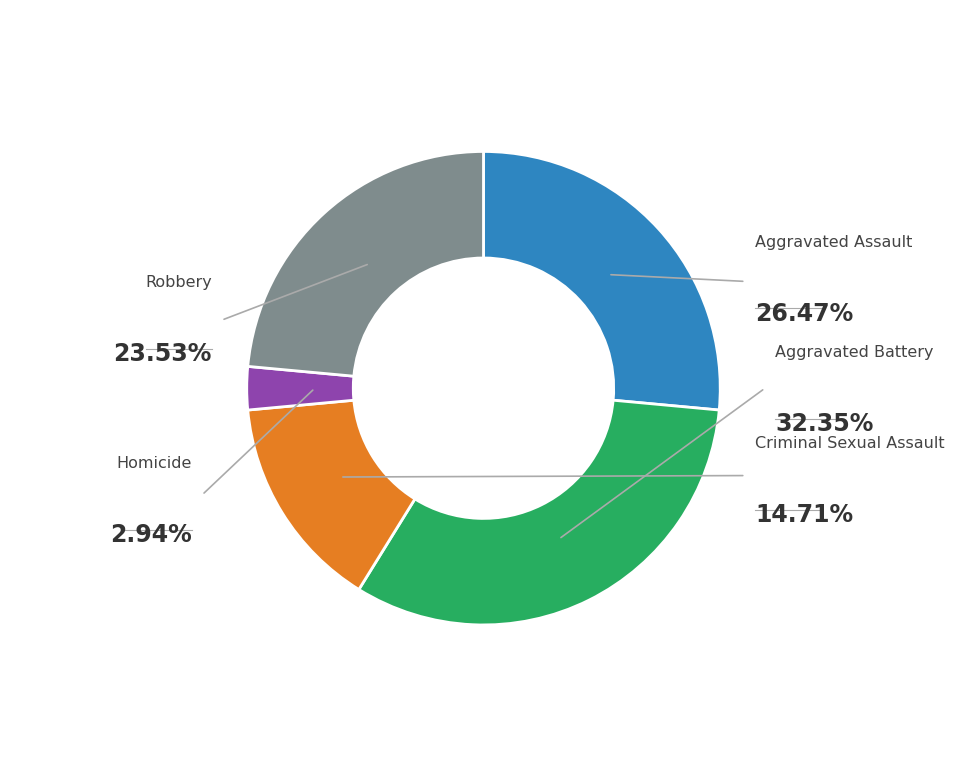

To the nearest percent, what is the difference between the Homicide and Criminal Sexual Assault slice percentages?

12%